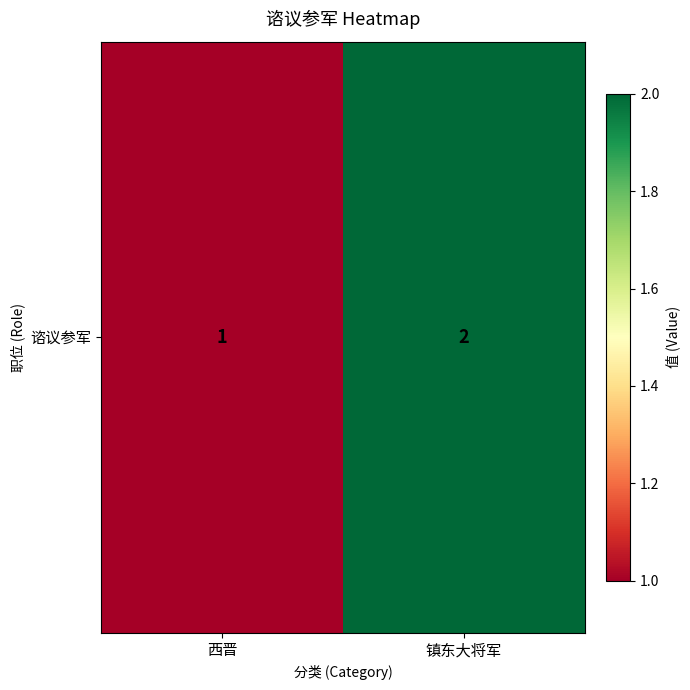

At which category does the chart reach its peak across all series?

镇东大将军